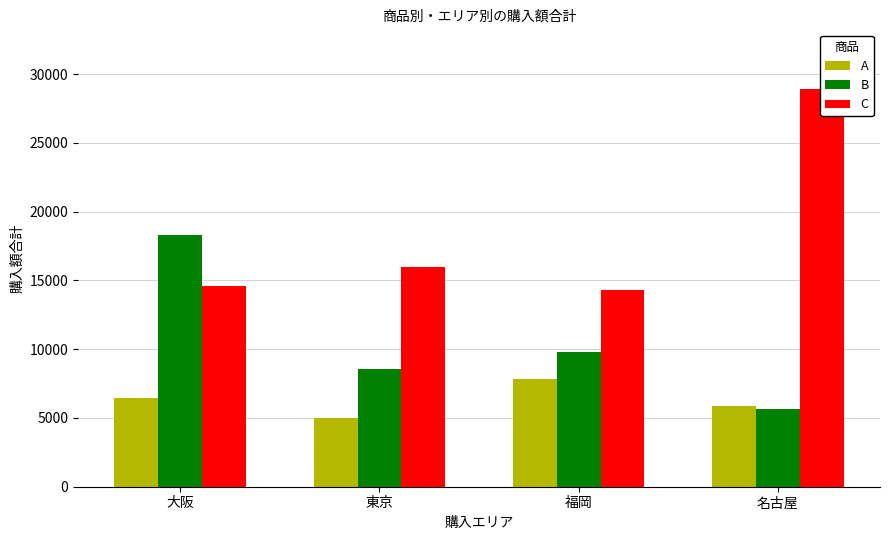

Reading left to right, transcribe all the data shown in this chart.

A: 大阪=6414	東京=5001	福岡=7858	名古屋=5876
B: 大阪=18284	東京=8572	福岡=9829	名古屋=5621
C: 大阪=14617	東京=16002	福岡=14265	名古屋=28913